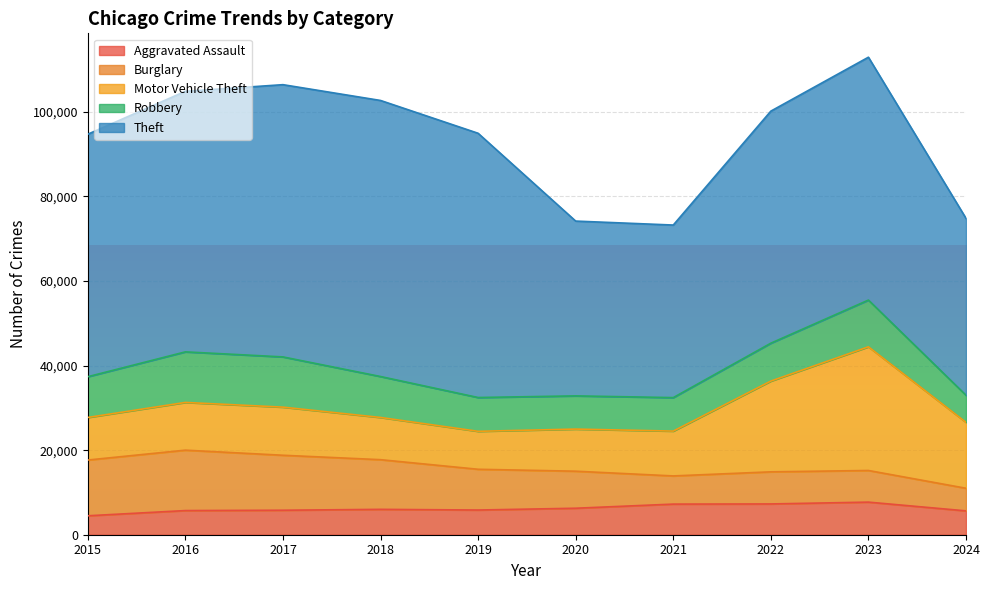

What are all the series names shown in the legend?

Aggravated Assault, Burglary, Motor Vehicle Theft, Robbery, Theft